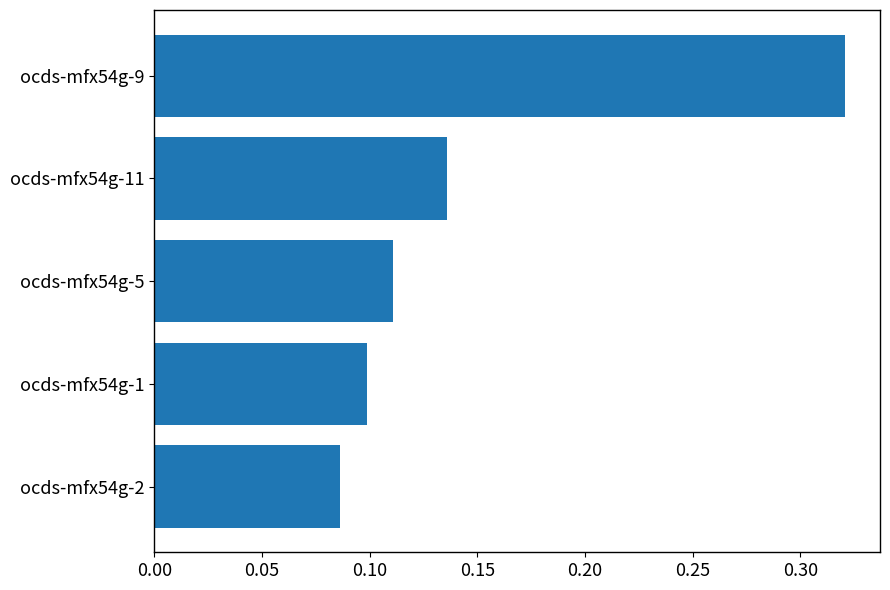

Does the chart contain stacked bars?

No